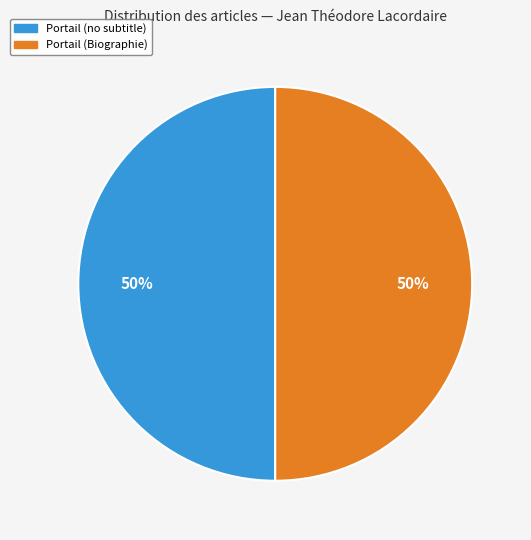

Is the sum of Portail (Biographie) and Portail (no subtitle) greater than half?

Yes